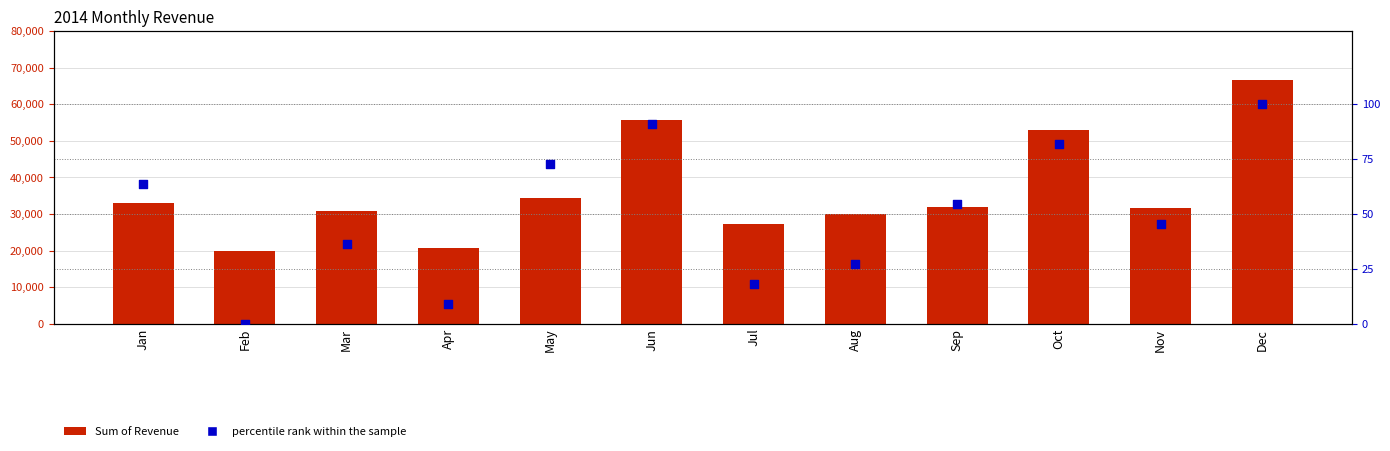

At how many categories does at least one series exceed 7848?

12